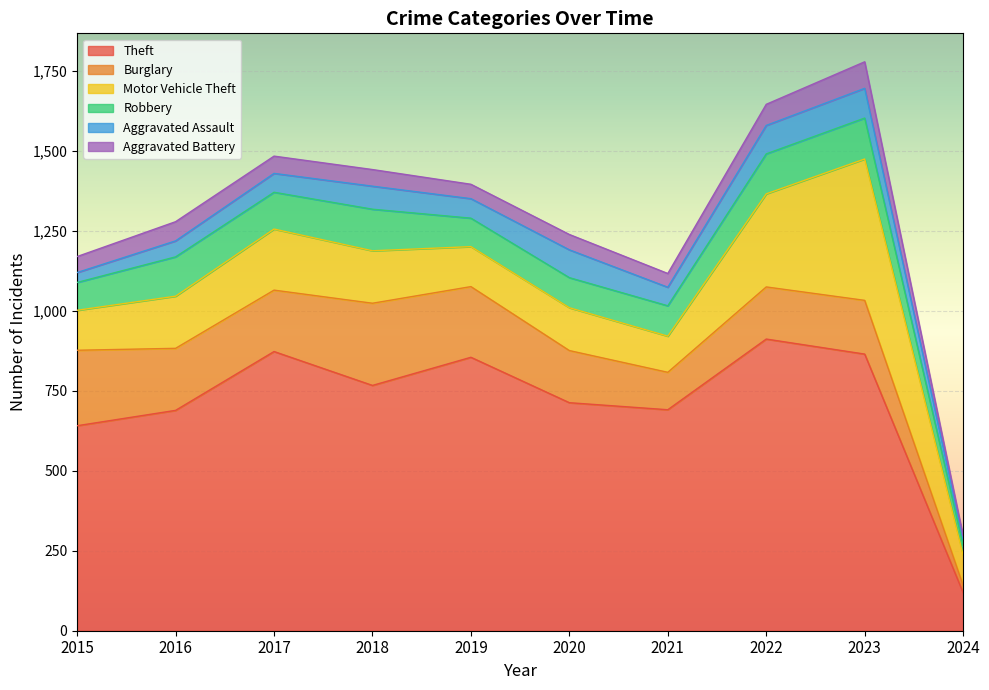

Reading left to right, transcribe all the data shown in this chart.

Theft: 641	689	873	767	855	713	691	912	865	119
Burglary: 236	194	192	257	221	163	117	163	168	23
Motor Vehicle Theft: 125	163	191	164	125	134	113	291	442	94
Robbery: 87	123	115	130	89	94	95	125	128	32
Aggravated Assault: 31	50	59	72	61	87	58	89	93	20
Aggravated Battery: 50	60	54	52	45	48	43	66	83	8